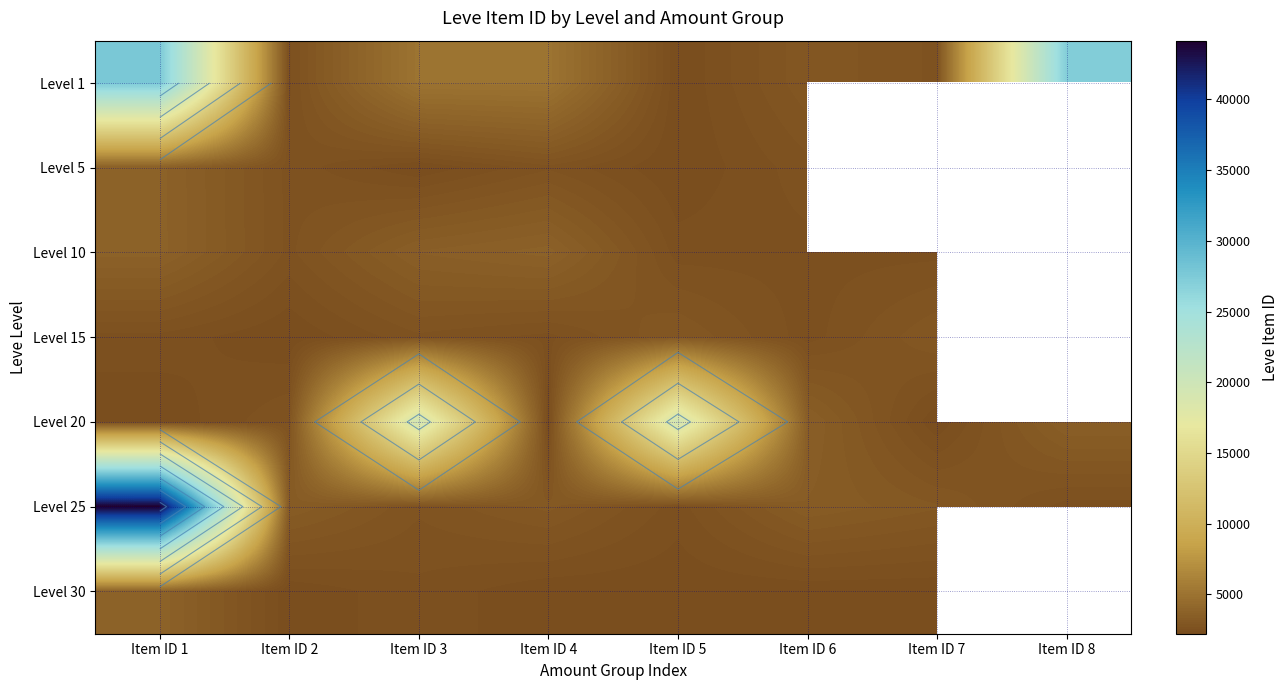

Between Item ID 5 and Item ID 1, which is larger?

Item ID 1